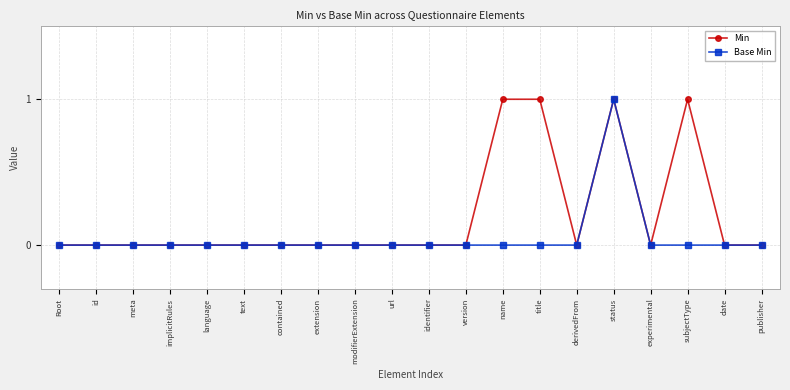

What is the label of the 1st point from the right?

publisher